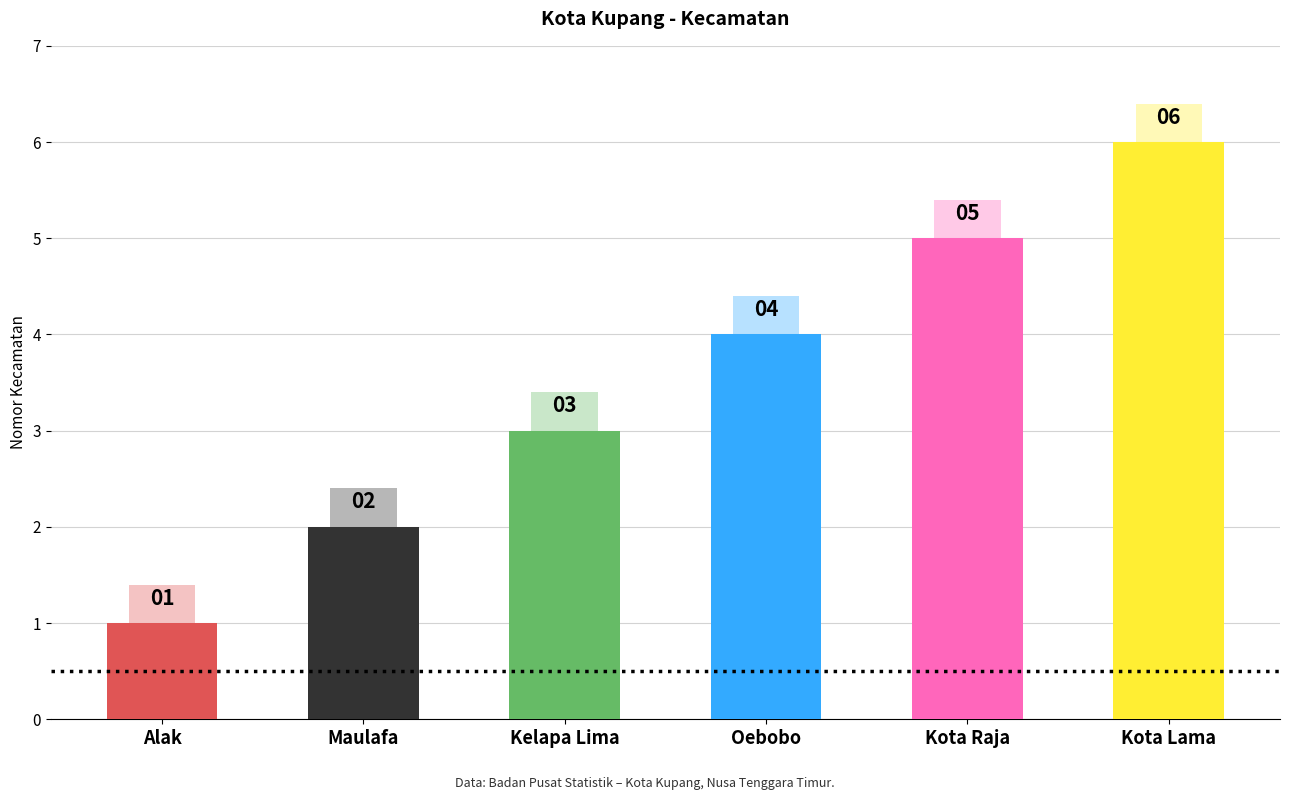

Reading left to right, extract all data points from this chart.

1	2	3	4	5	6